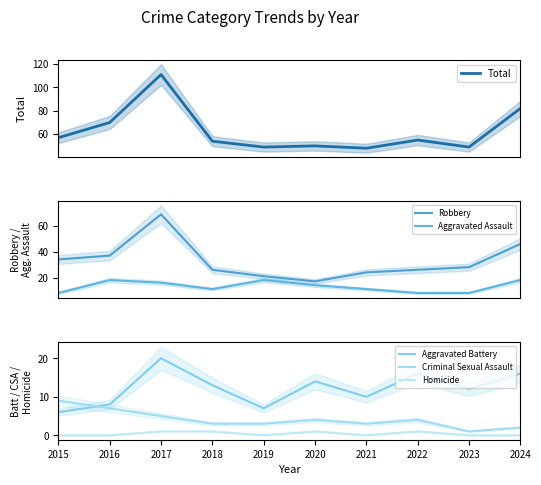

True or false: Criminal Sexual Assault and Homicide intersect in this chart.

False